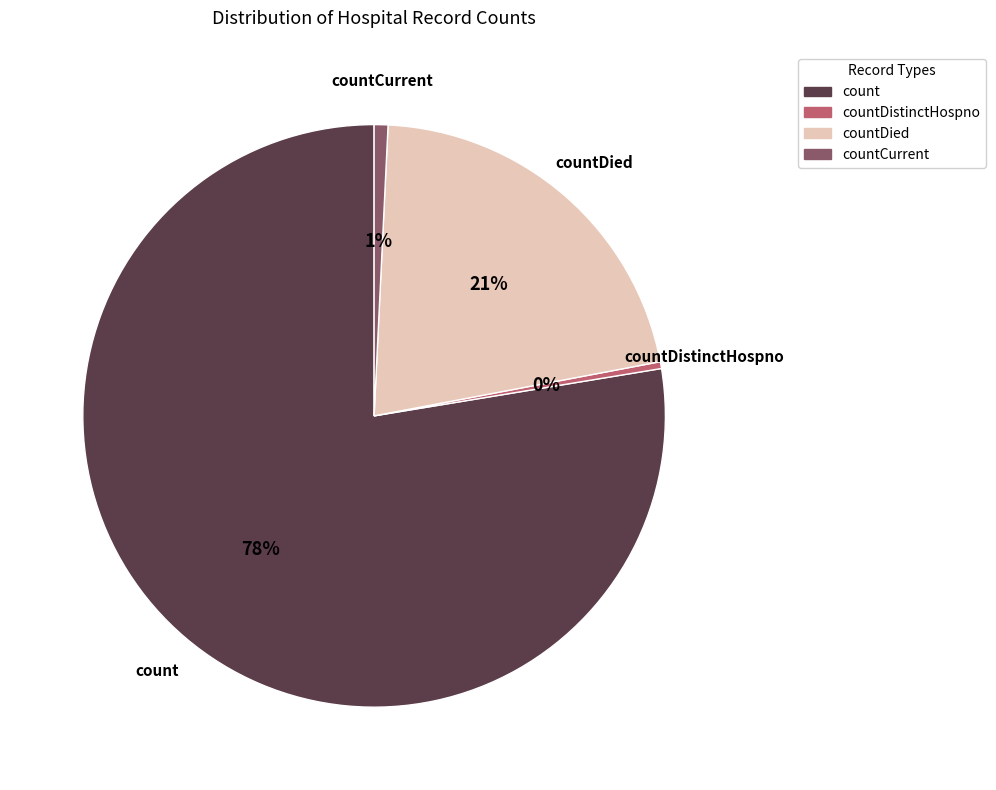

Is there any slice that represents more than half of the pie?

Yes